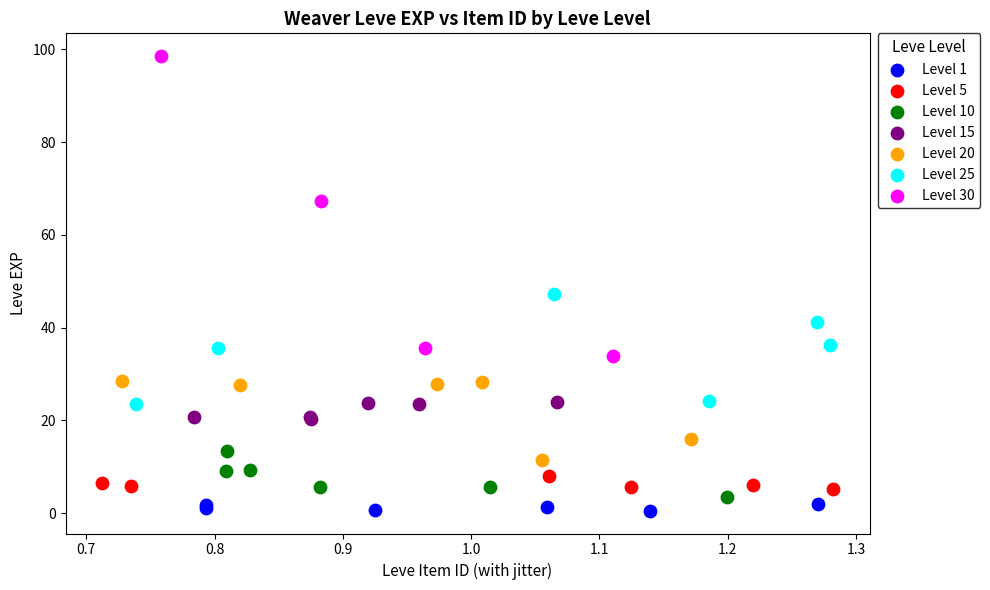

Which series contains the highest Y value?

Level 30